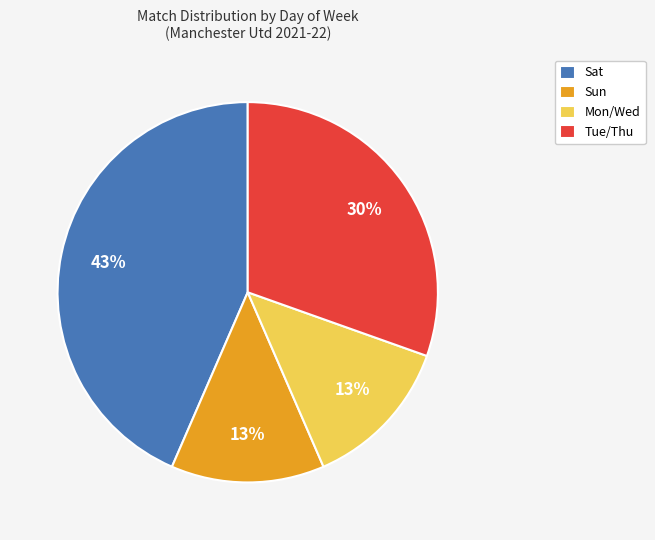

To the nearest percent, what is the average slice percentage?

25%